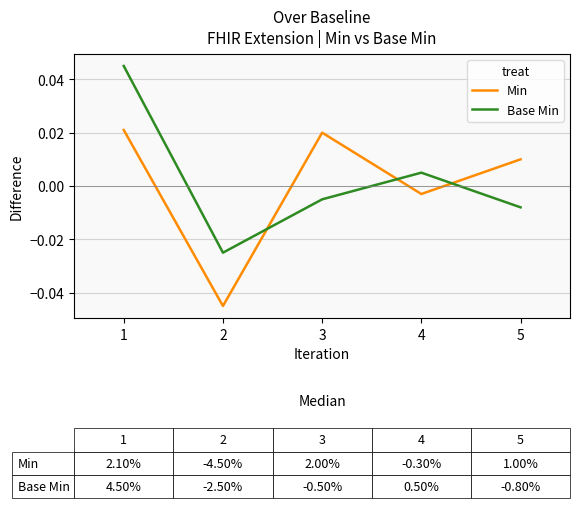

Which series changed the most between 1 and 4?

Base Min